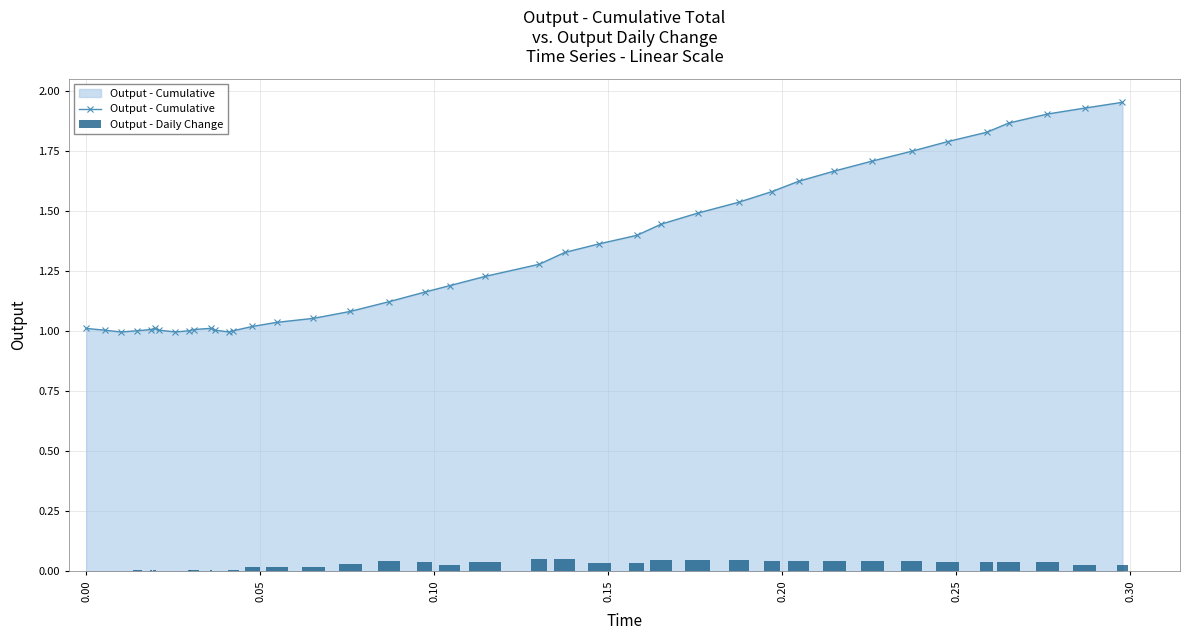

Reading left to right, what are all the values shown in this chart?

Output - Cumulative: 1.0	1.0	1.0	1.0	1.0	1.0	1.0	1.0	1.0	1.0	1.0	1.0	1.0	1.0	1.0	1.0	1.1	1.1	1.1	1.2	1.2	1.2	1.3	1.3	1.4	1.4	1.4	1.5	1.5	1.6	1.6	1.7	1.7	1.7	1.8	1.8	1.9	1.9	1.9	2.0
Output - Daily Change: 0.0	0.0	0.0	0.0	0.0	0.0	0.0	0.0	0.0	0.0	0.0	0.0	0.0	0.0	0.0	0.0	0.0	0.0	0.0	0.0	0.0	0.0	0.1	0.0	0.0	0.0	0.0	0.0	0.0	0.0	0.0	0.0	0.0	0.0	0.0	0.0	0.0	0.0	0.0	0.0